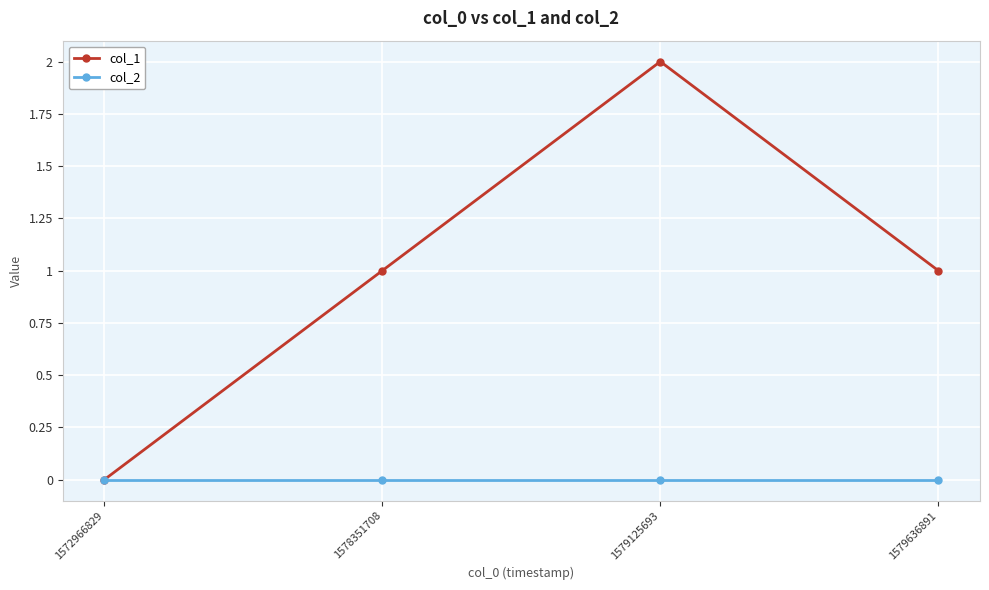

Which series has the largest total across all categories?

col_1